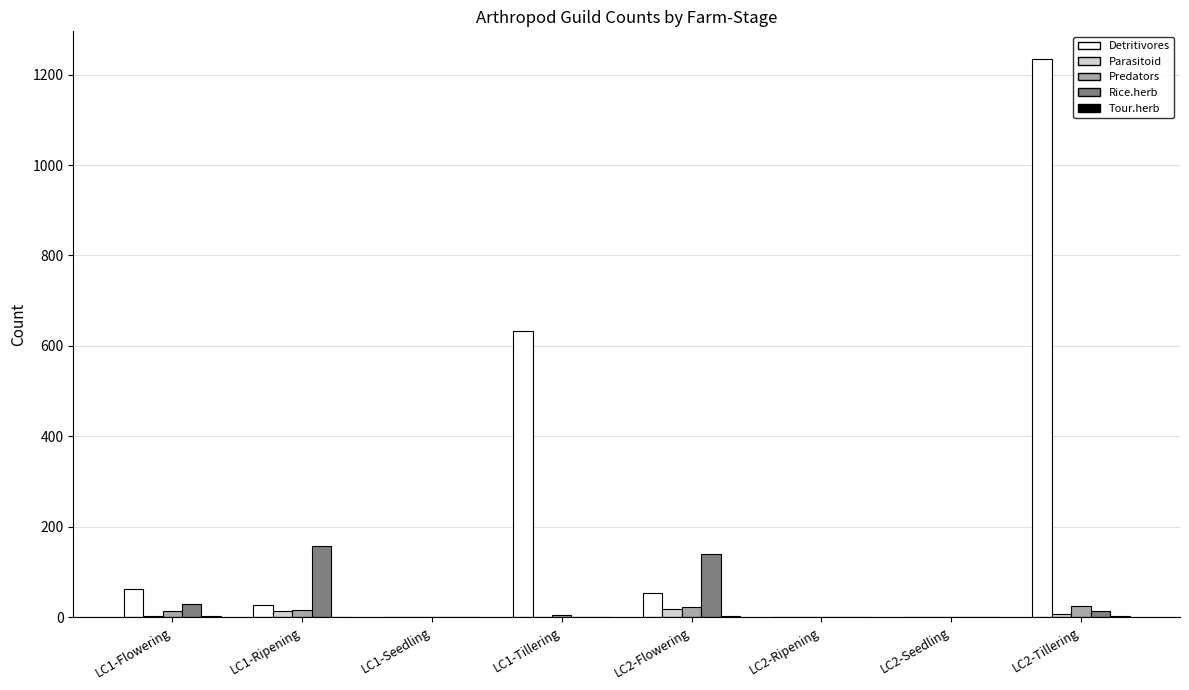

At which category is the sum across all series the highest?

LC2-Tillering